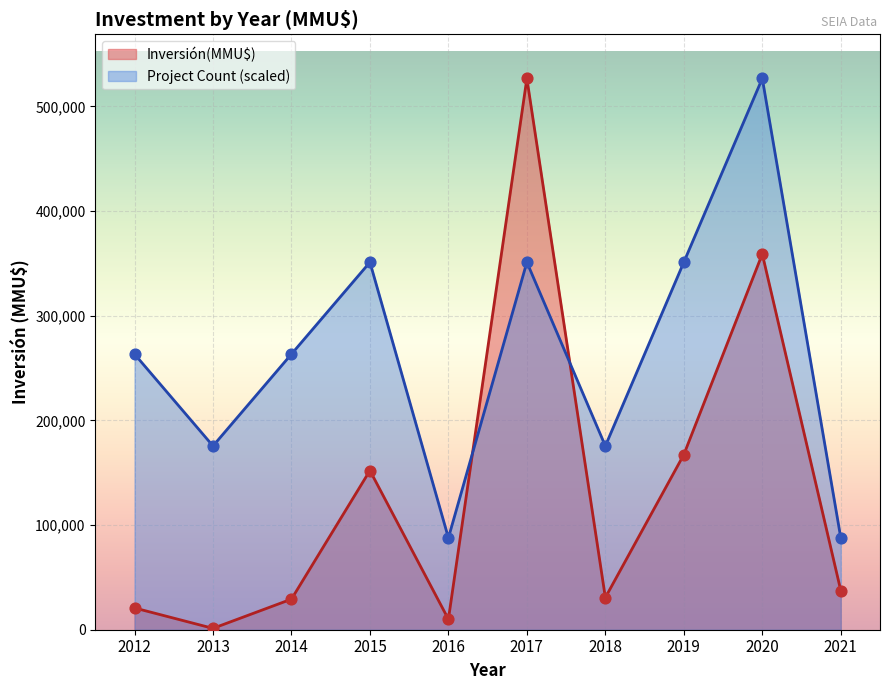

Which has a higher value, 2016 or 2019?

2019